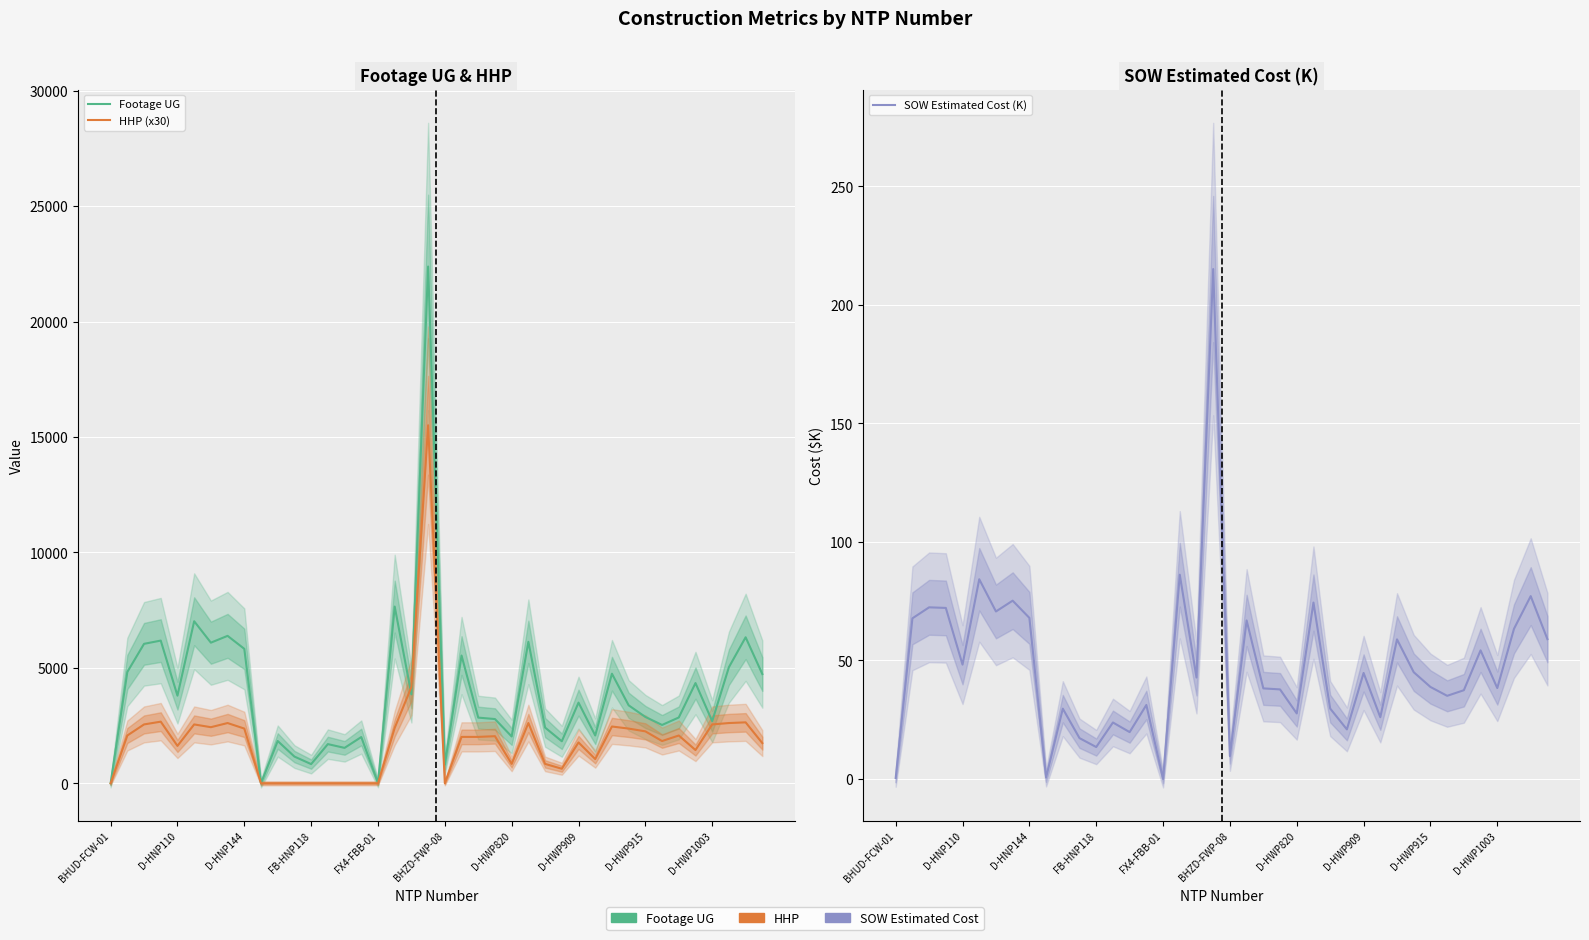

How many data points does each series have?

40